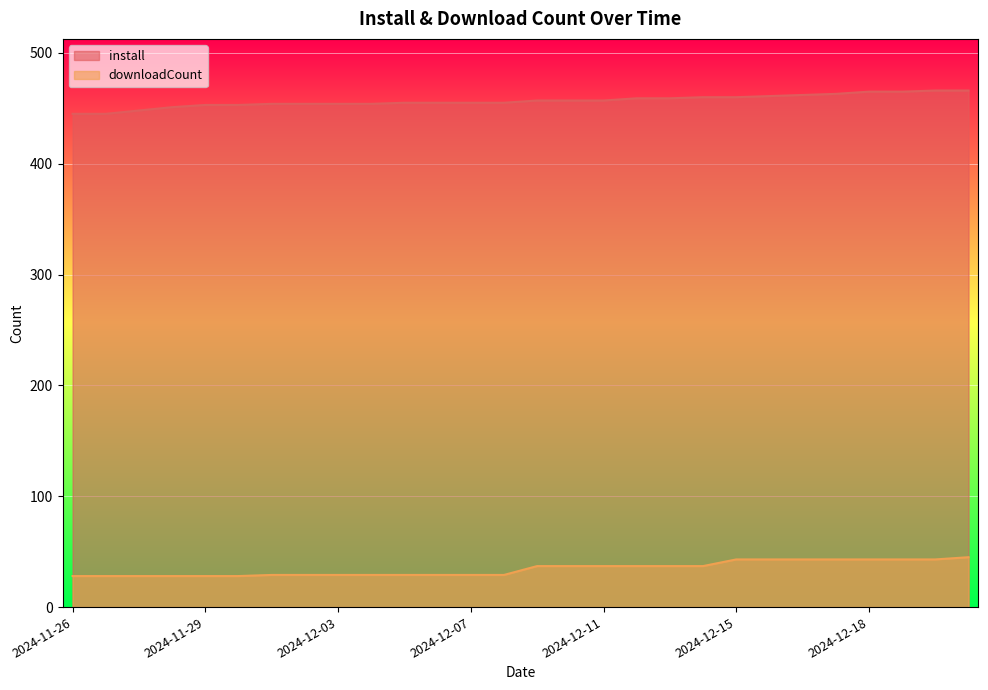

Count the number of data series in this chart.

2